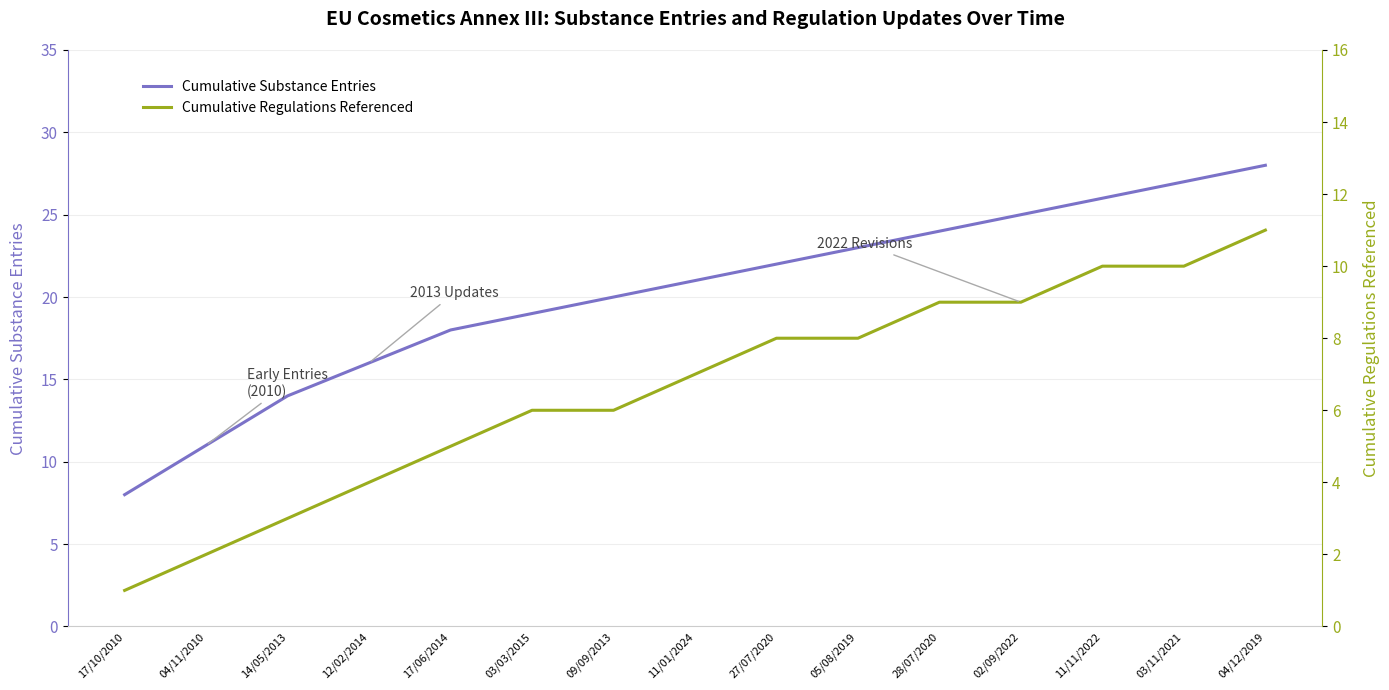

The Cumulative Substance Entries series shows 14 at 14/05/2013. True or false?

True